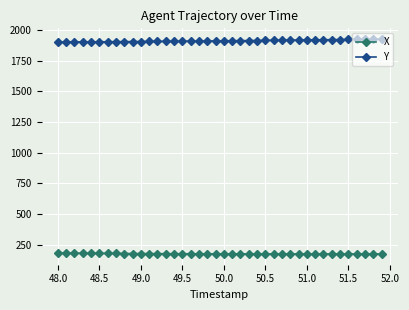

Which series has the largest total across all categories?

Y